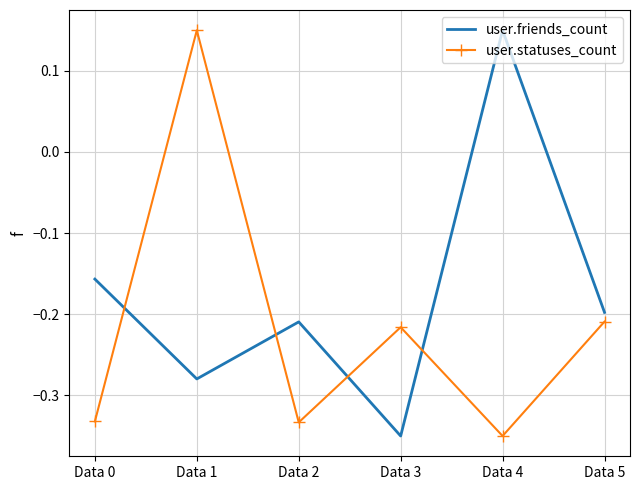

True or false: user.statuses_count and user.friends_count intersect in this chart.

True